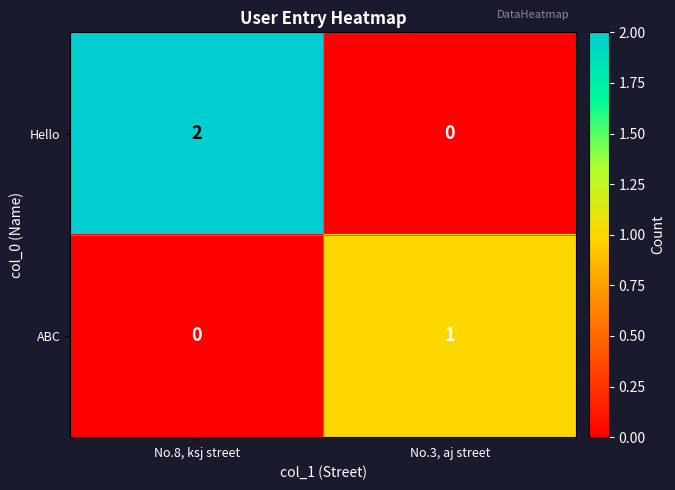

List the series in order of their overall mean, lowest first.

ABC, Hello